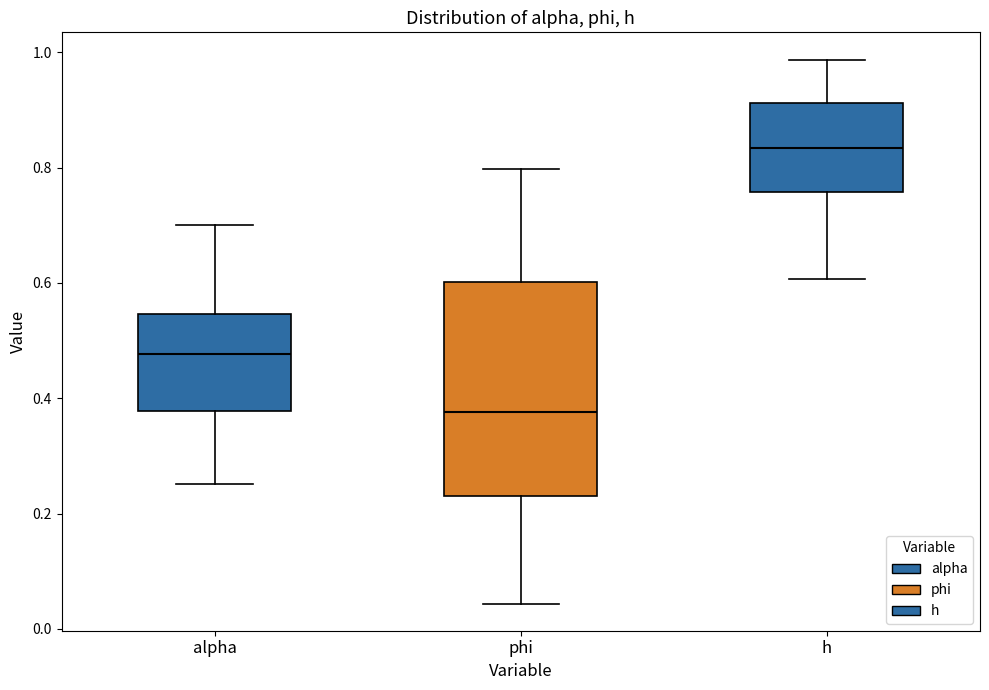

Which box has the highest median line?

h